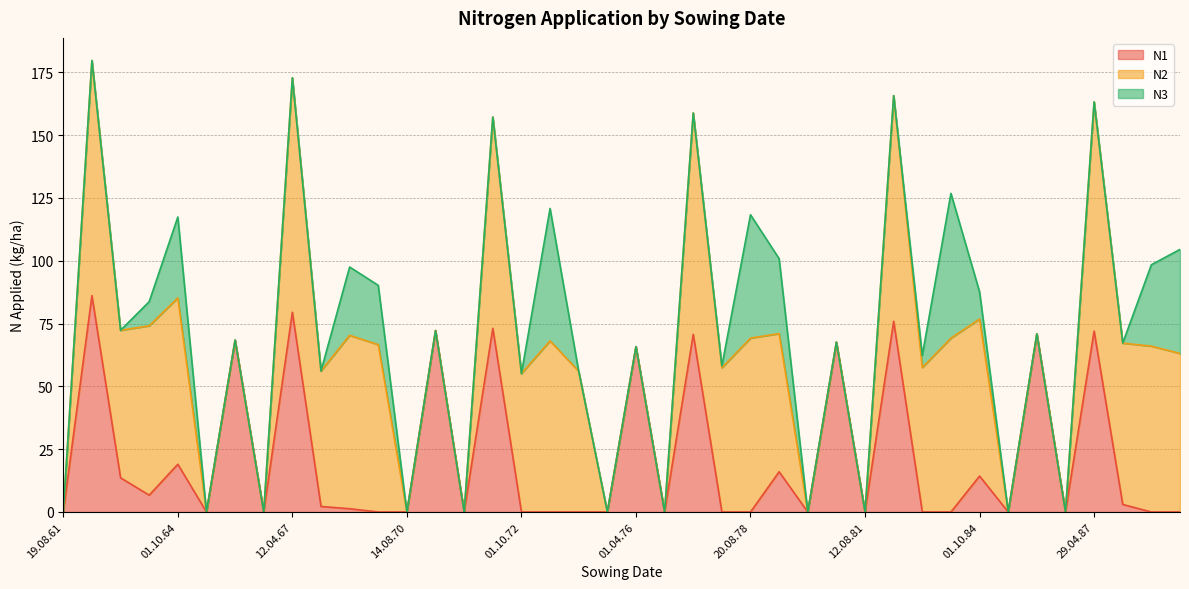

How many series are shown in this chart?

3